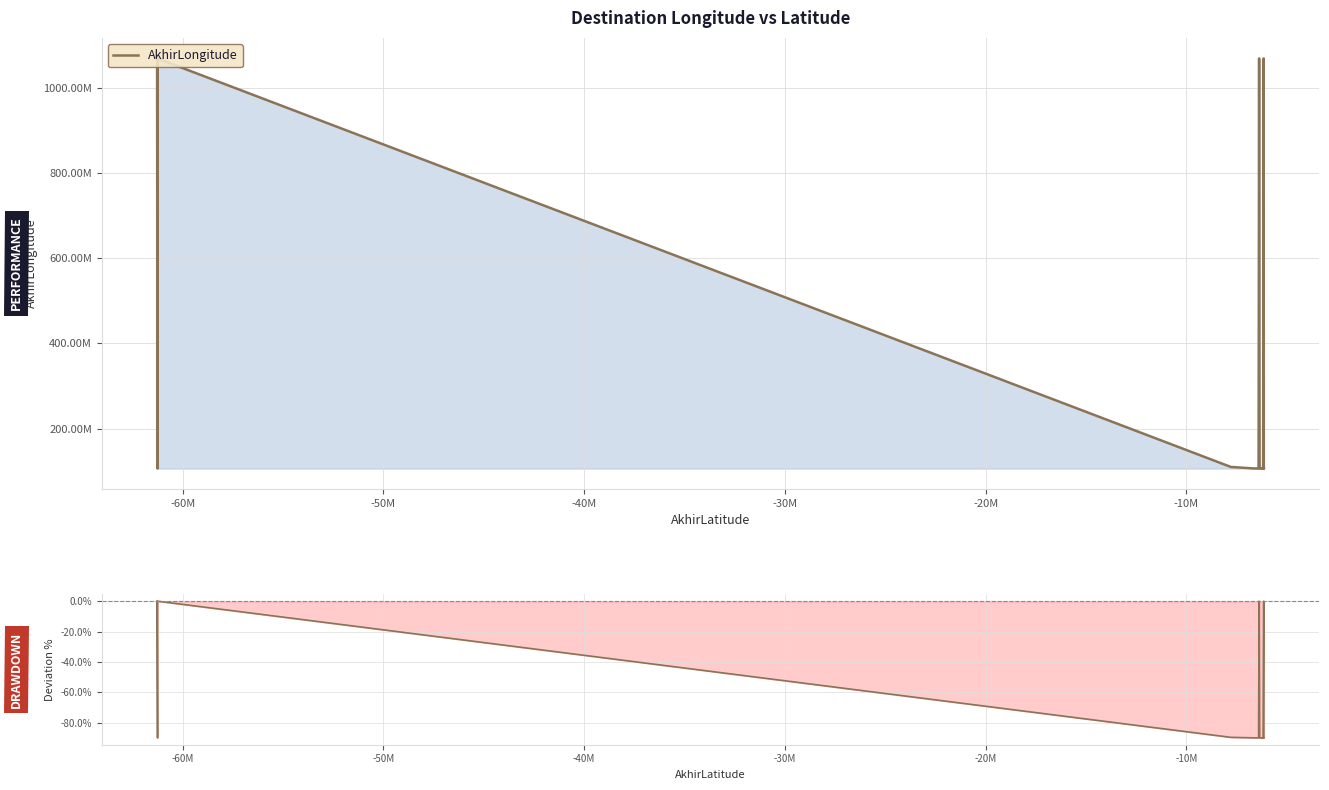

The Drawdown % series shows -137.1 at 19. True or false?

False